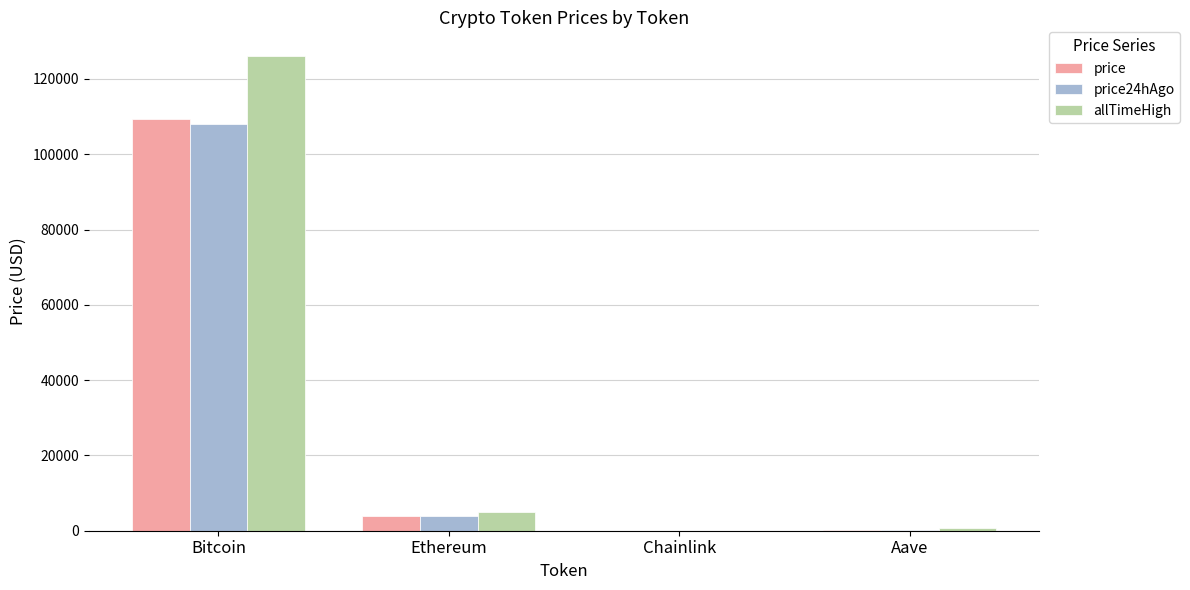

The allTimeHigh series shows 4946.1 at Ethereum. True or false?

True